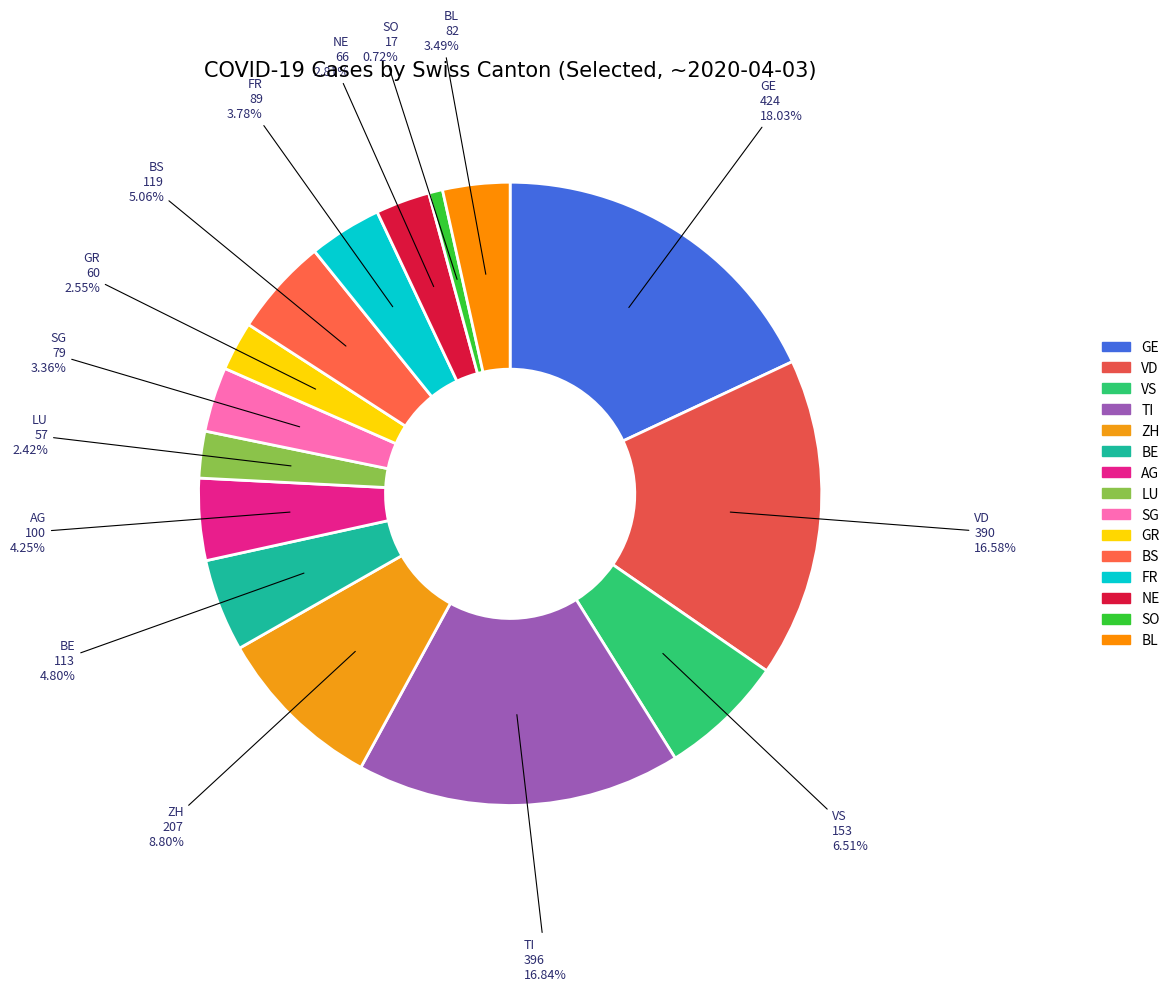

Count the number of slices in the pie.

15